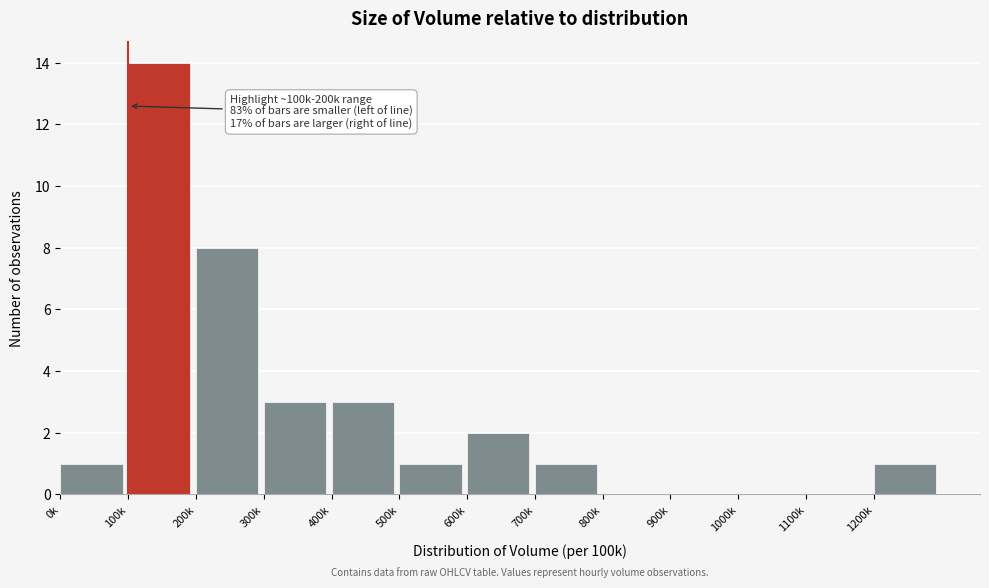

Reading left to right, extract all data points from this chart.

0k=1	100k=14	200k=8	300k=3	400k=3	500k=1	600k=2	700k=1	800k=0	900k=0	1000k=0	1100k=0	1200k=1